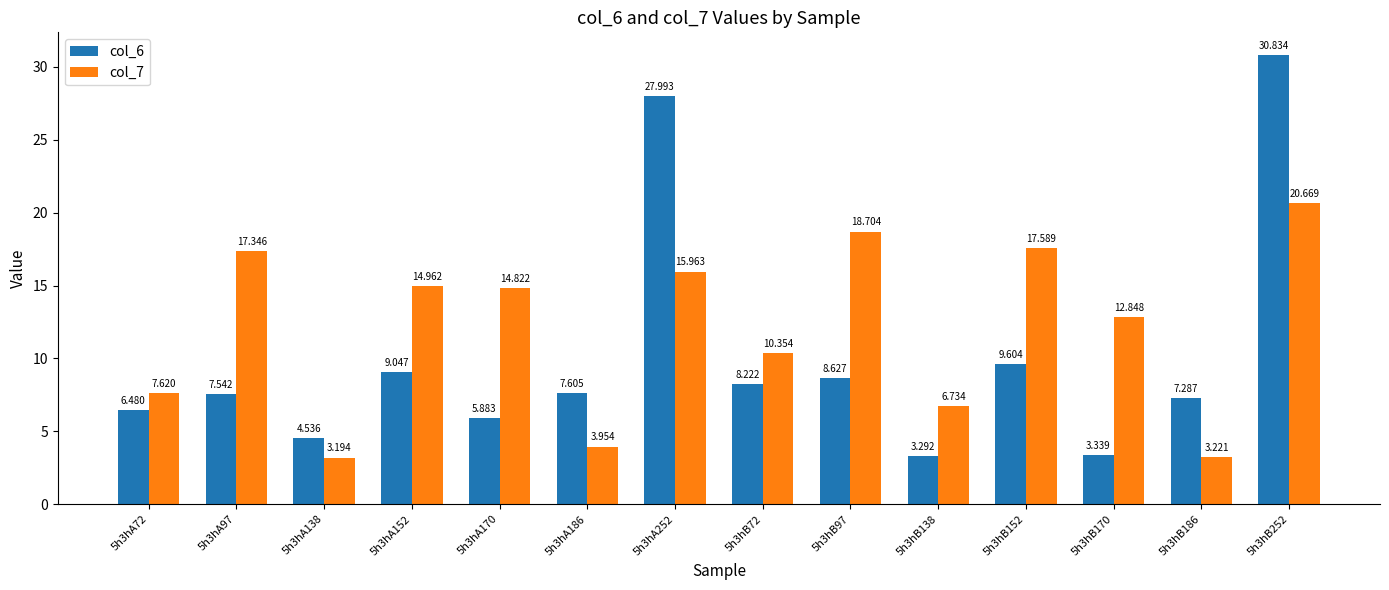

How many groups of bars are there?

14